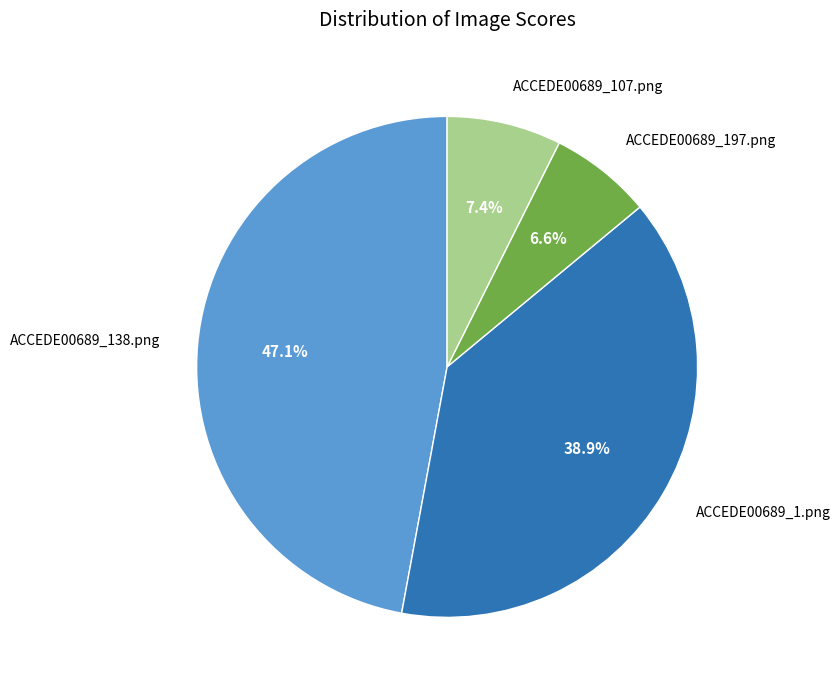

Is there a majority slice in this chart?

No